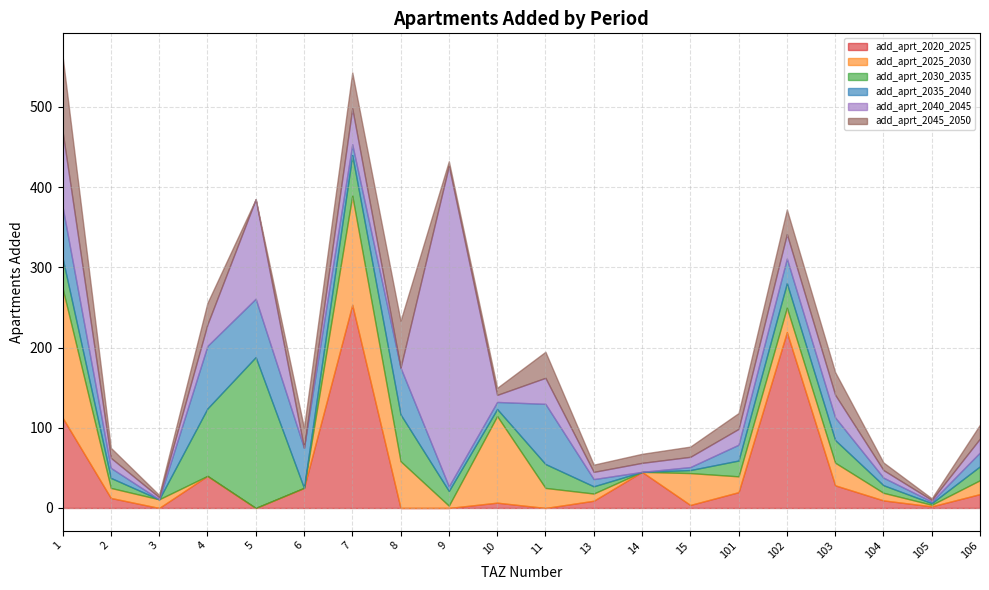

At which category does add_aprt_2040_2045 reach its first local valley?

3